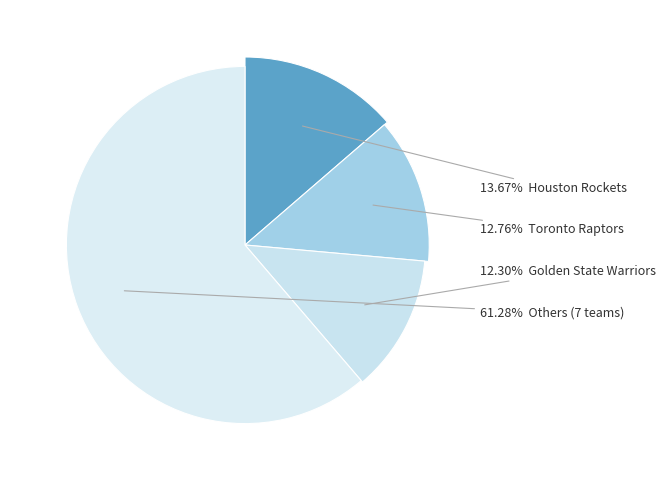

What is the ratio of the value at Houston Rockets to the value at Utah Jazz?

1.3